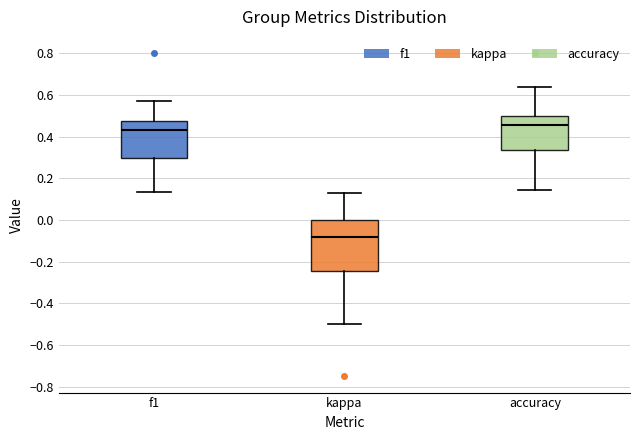

Reading left to right, read every box against the y-axis: the position of its median line, the range the box covers, and the ends of its whiskers. The values are not printed on the chart, so give them approximately, as read against the axis.

f1: median 0.42, box 0.30 to 0.48, whiskers 0.14 to 0.56
kappa: median -0.08, box -0.24 to 0.00, whiskers -0.50 to 0.12
accuracy: median 0.46, box 0.34 to 0.50, whiskers 0.14 to 0.64